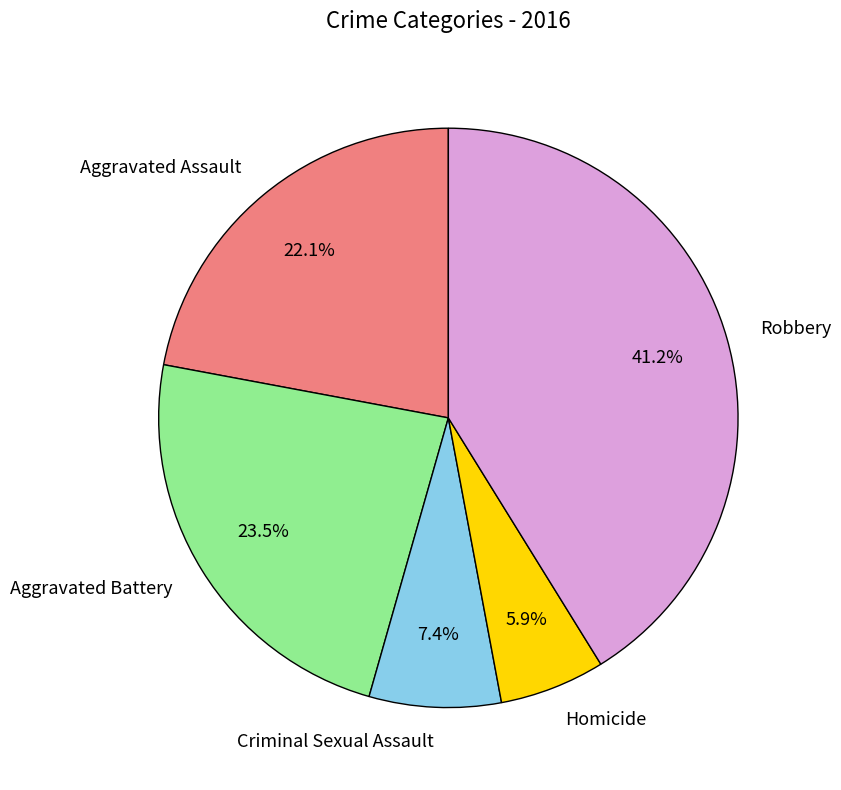

Which has a higher value, Robbery or Homicide?

Robbery